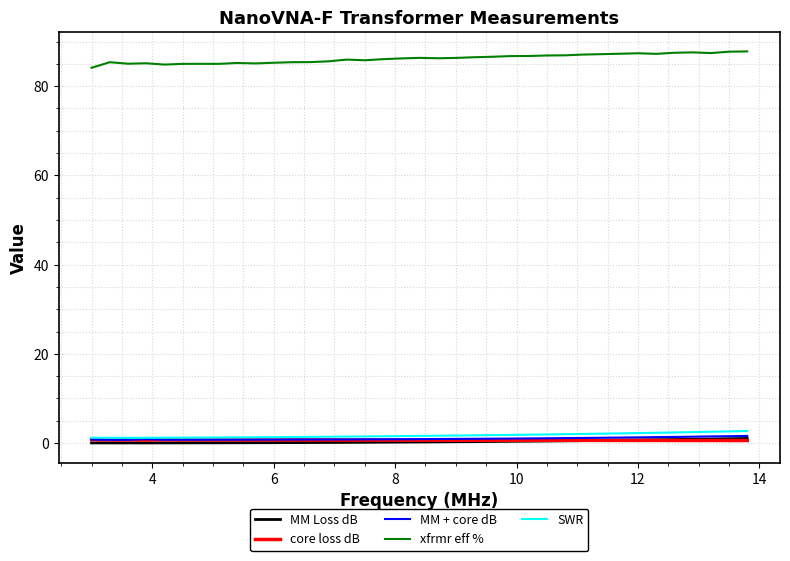

What is the sum of all MM + core dB values?

36.6